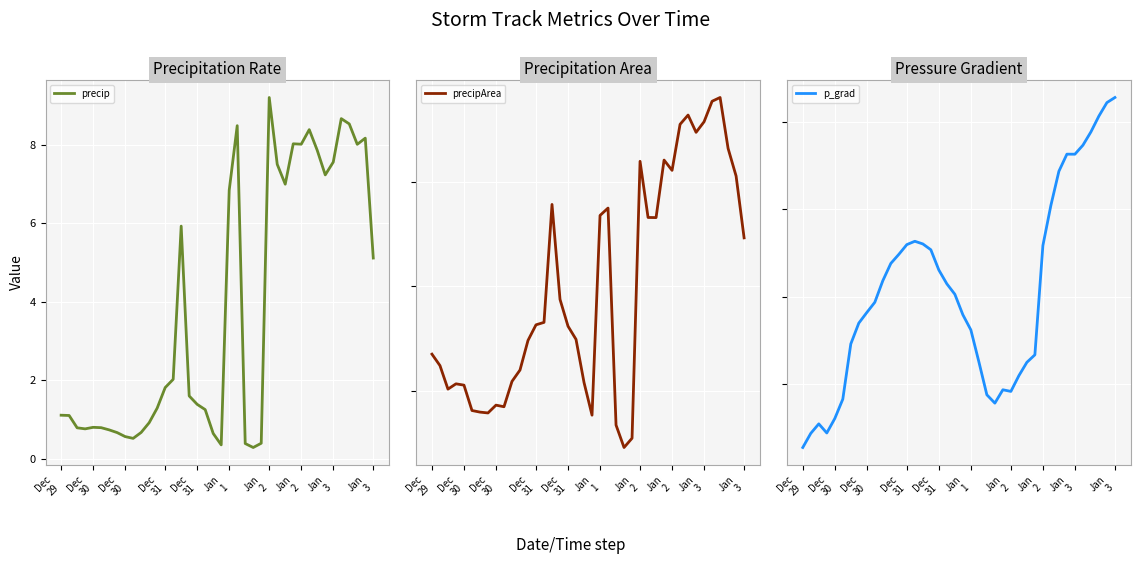

Which series has the largest range (max minus min)?

precipArea